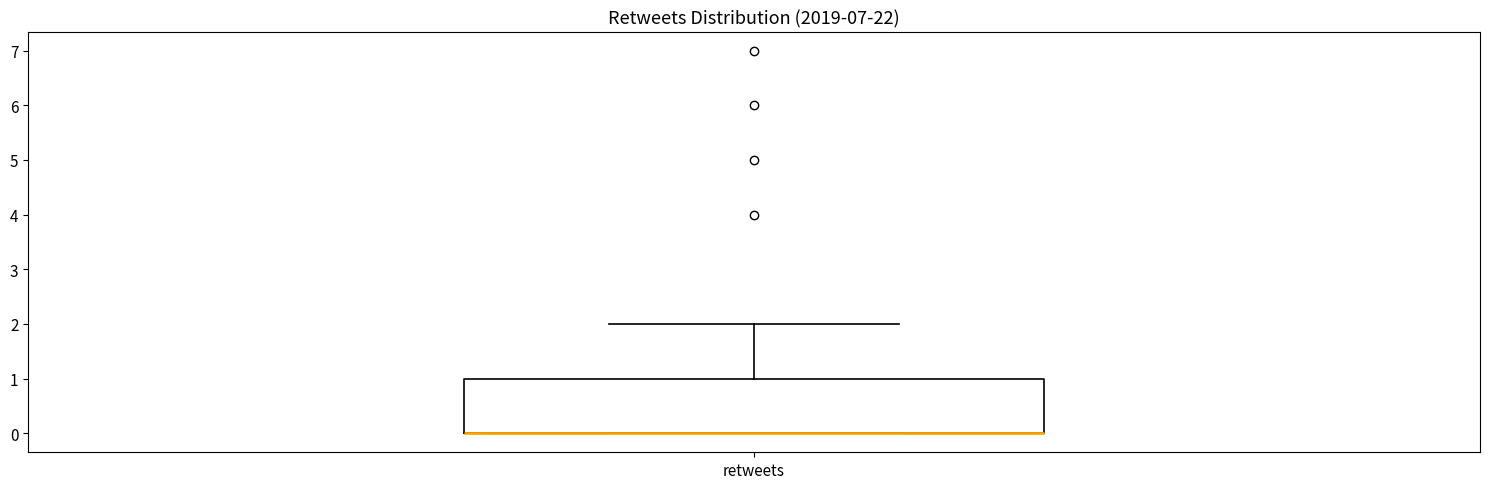

Transcribe this box plot: give where the median line is, the range the box spans, and where the two whiskers end, as read against the y-axis. The values are not printed on the chart, so give them approximately, as read against the axis.

median 0 (drawn on the box's lower edge), box 0 to 1, whiskers 0 to 2